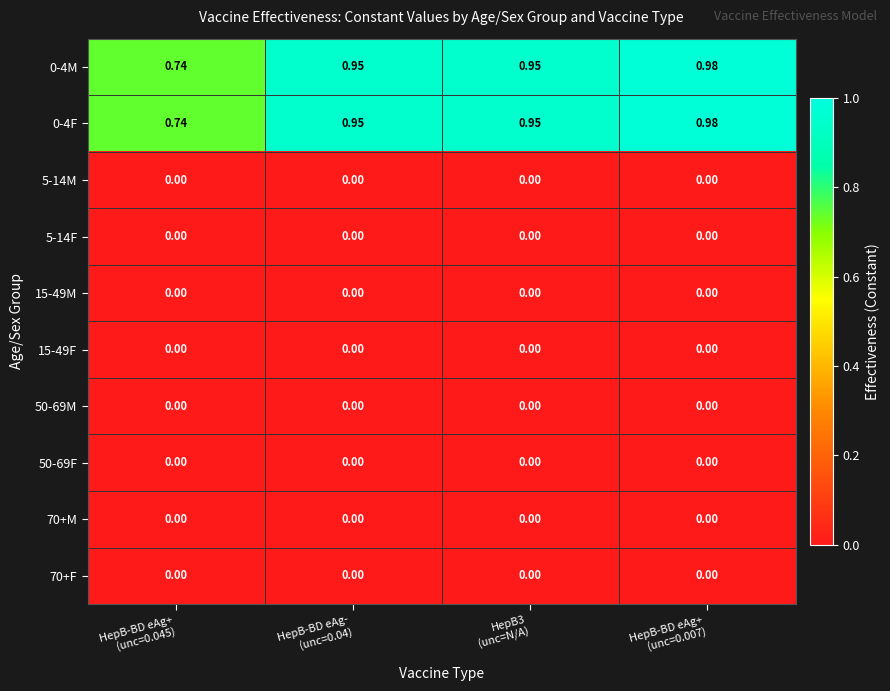

How many categories are shown in the chart?

4